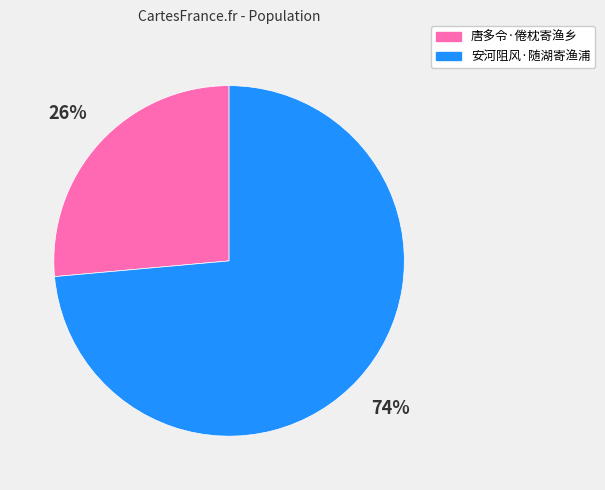

To the nearest percent, what is the average slice percentage?

50%